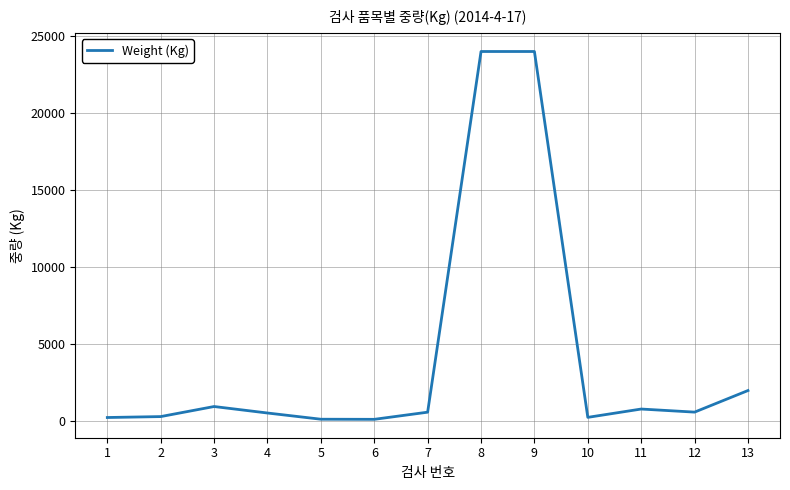

What is the sum of all values?

54592